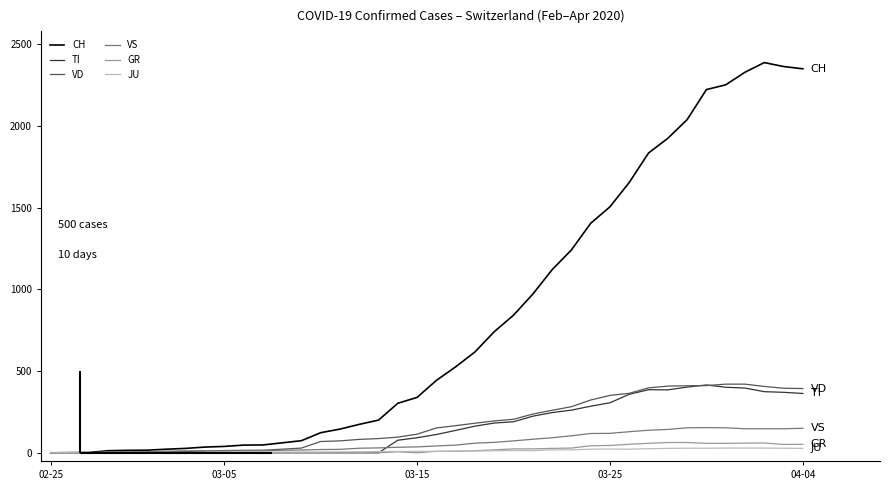

What is the maximum value for CH?

2387